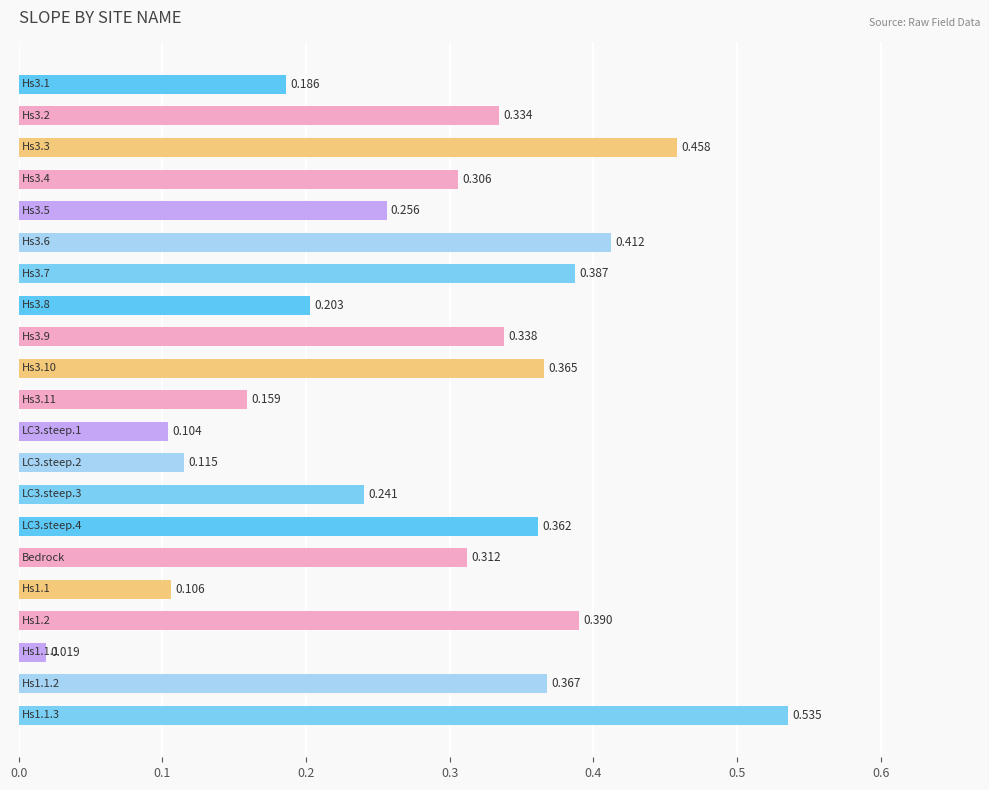

What is the sum of all values?

6.0